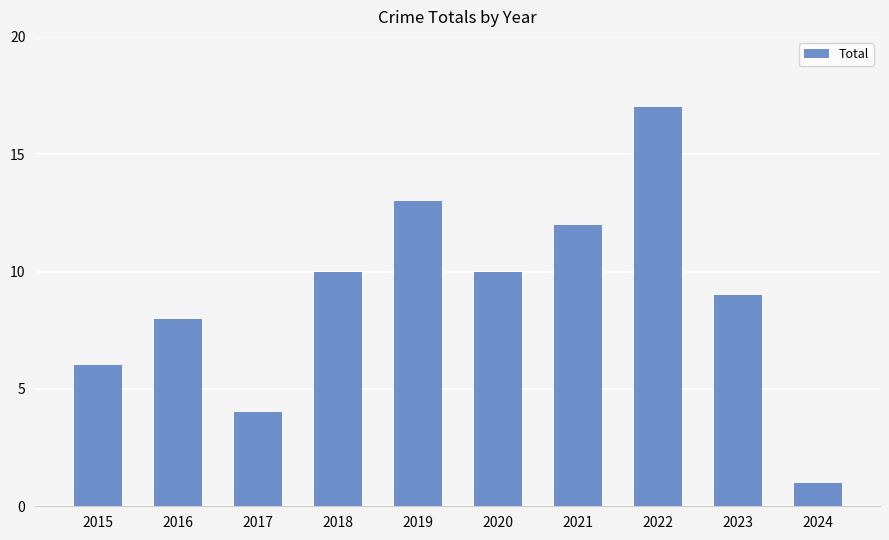

Where is the data nearest to the value 9?

2023